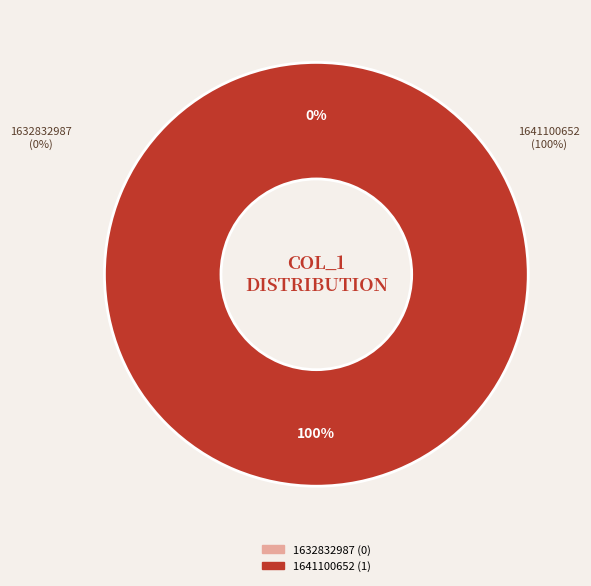

Rank the categories by value from highest to lowest.

1641100652, 1632832987